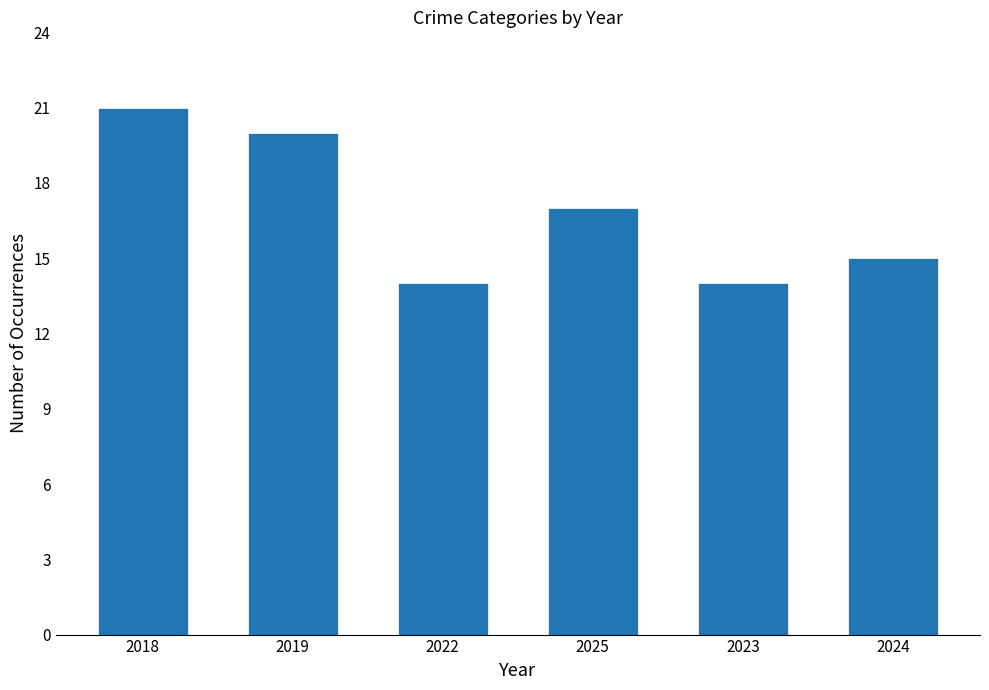

At which label does the data first exceed 17?

2018